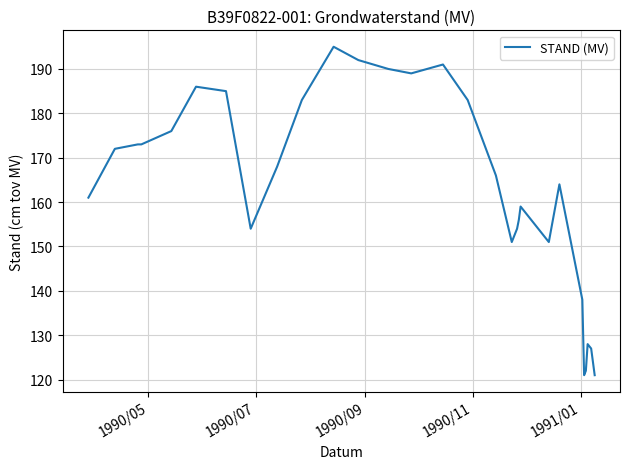

What is the minimum value shown in the chart?

121